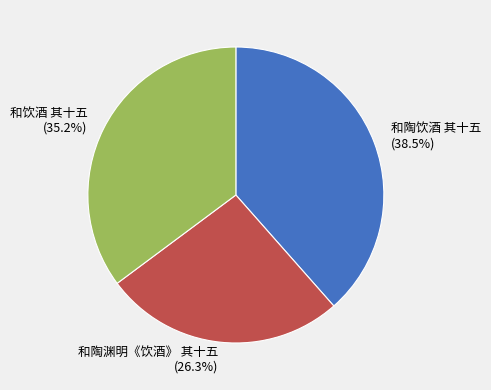

What percentage is NOT represented by 和陶渊明《饮酒》 其十五?

73.7%